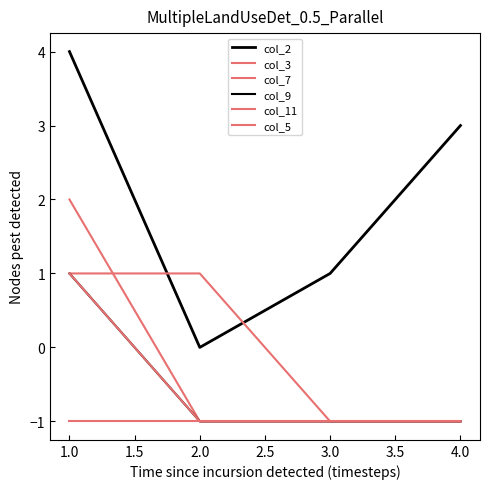

How many lines are shown in the chart?

6